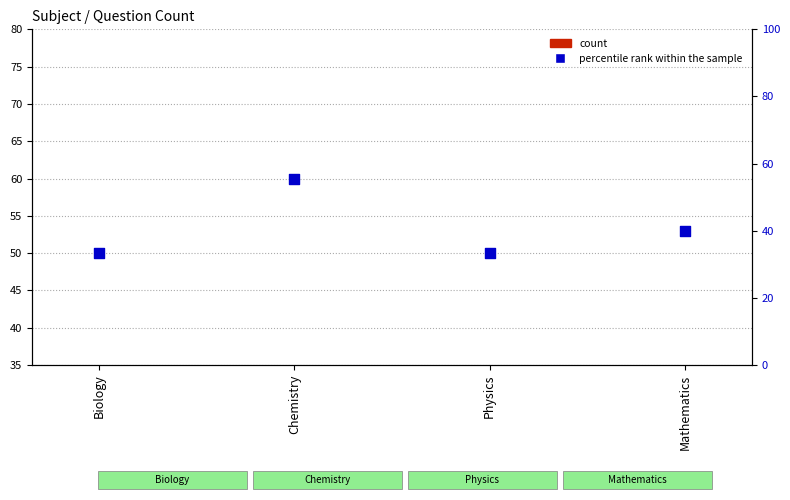

Which series has the largest total across all categories?

percentile rank within the sample